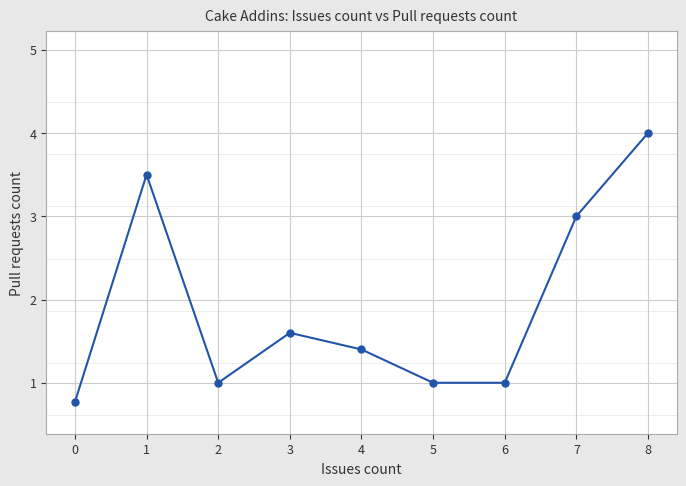

The chart shows a value of 4.5 at 6. True or false?

False